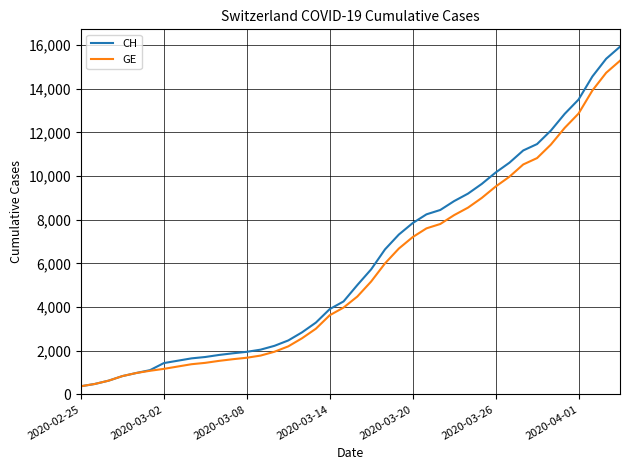

Which series has the widest spread of values?

CH